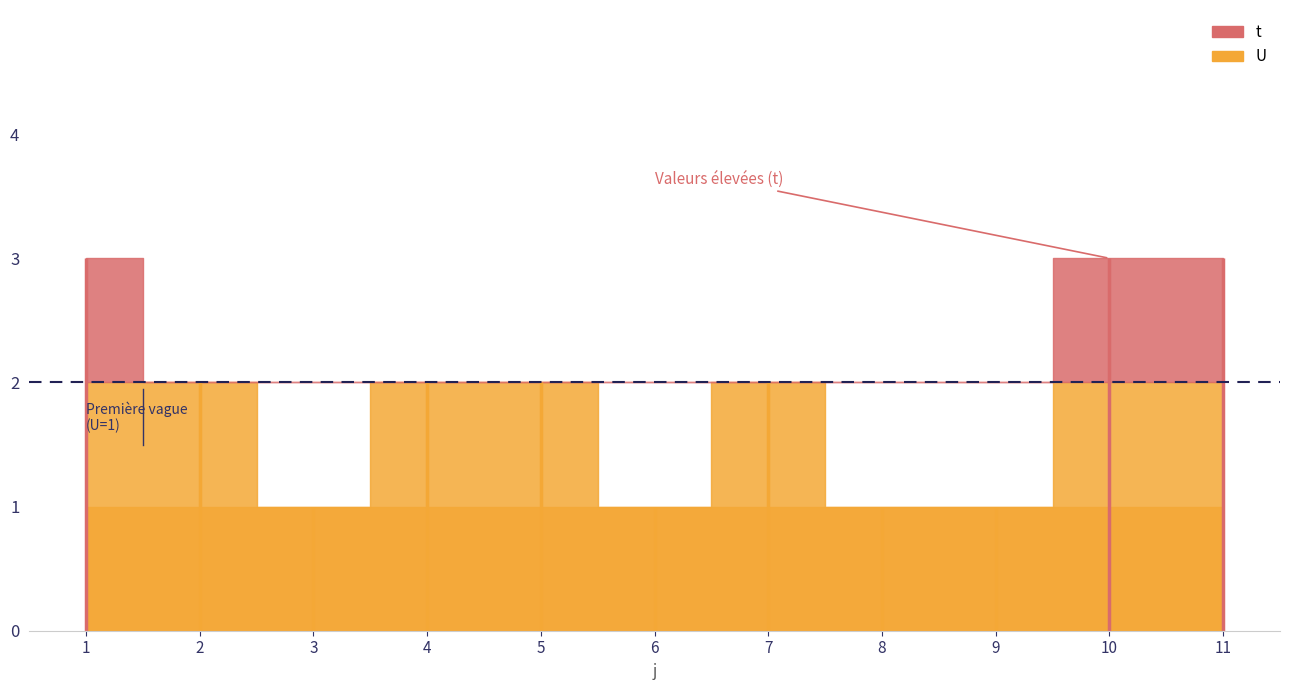

In t, how many points are higher than both neighbors (excluding endpoints)?

1